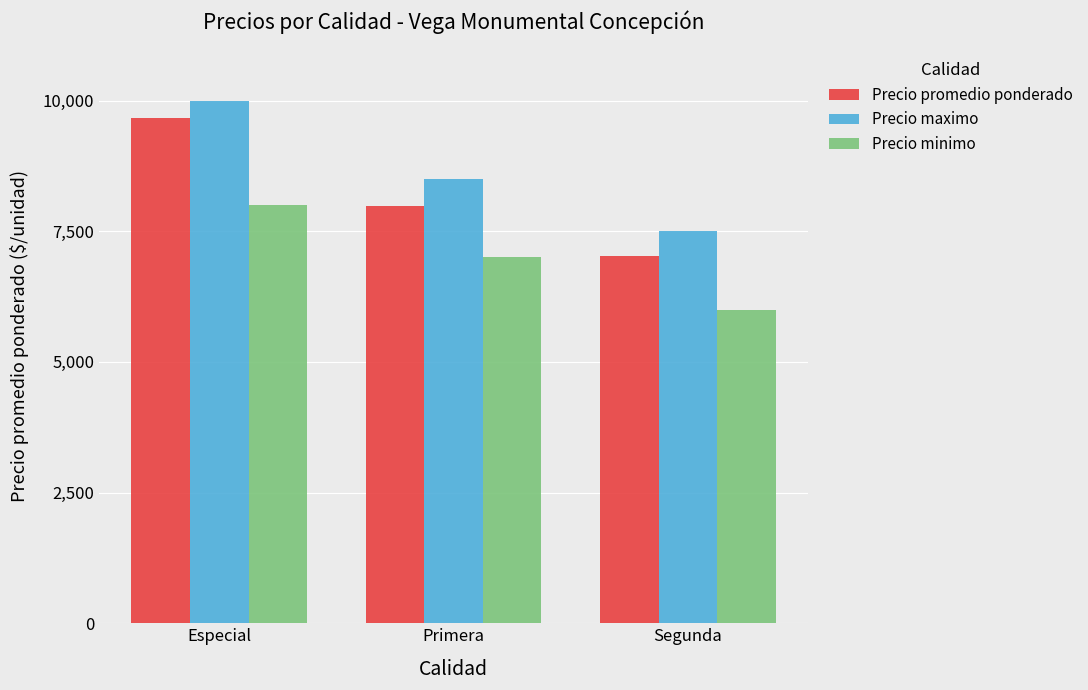

The Precio maximo series shows 8500 at Primera. True or false?

True